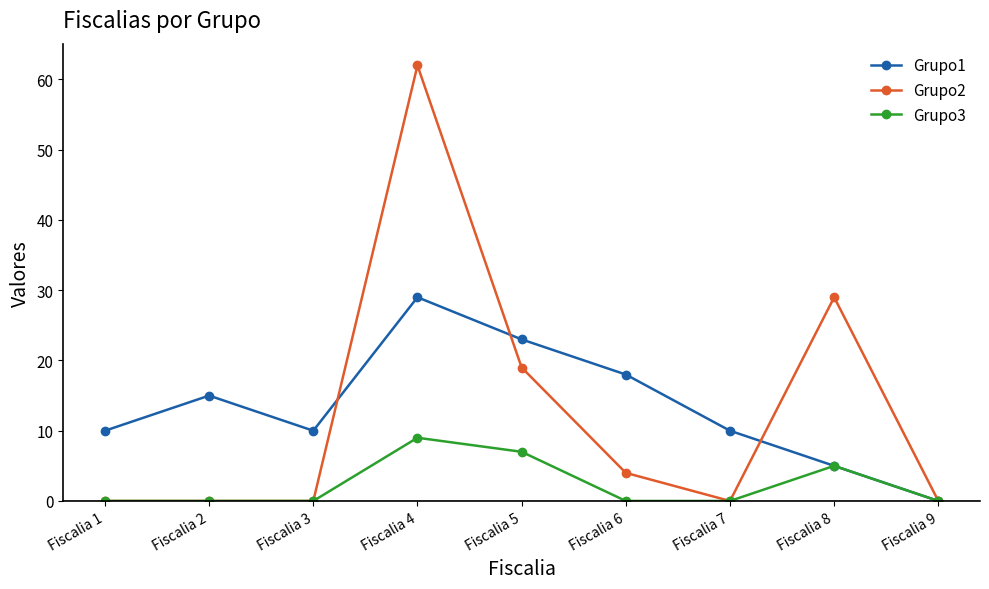

How many categories are shown in the chart?

9